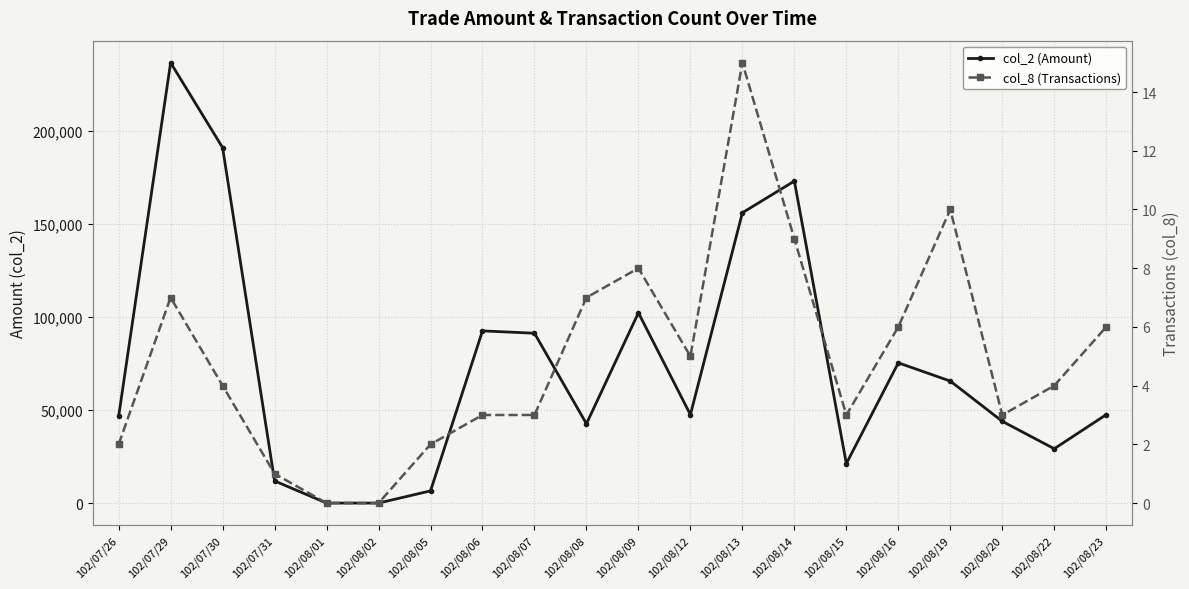

Where is the first local minimum for col_8 (Transactions)?

102/08/12